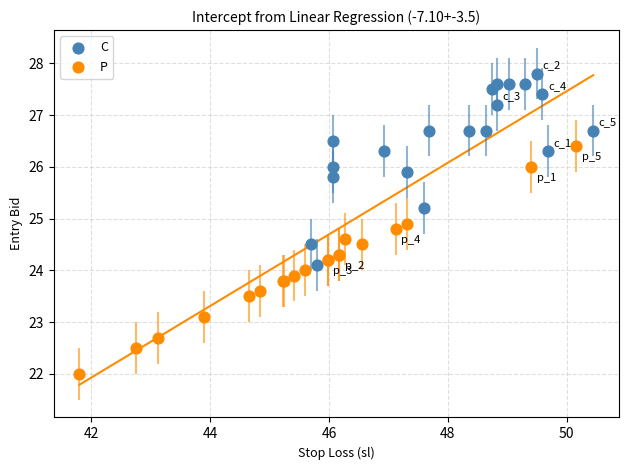

What are all the series names shown in the legend?

C, P